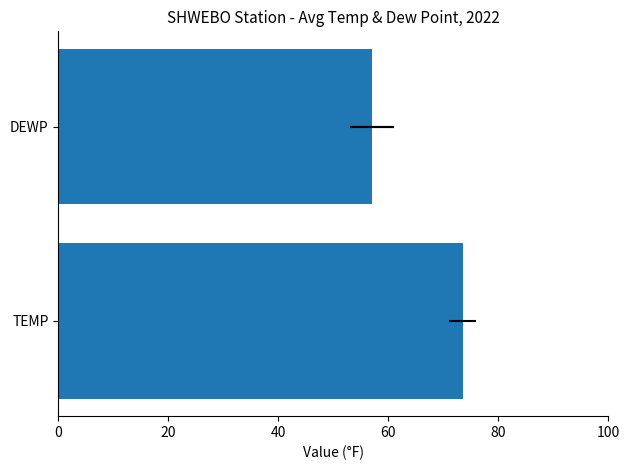

The value at DEWP is 26.7. True or false?

False